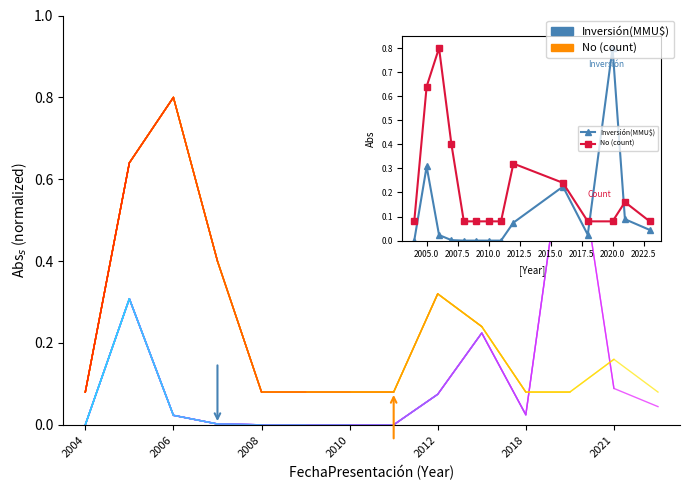

Does the chart display data point markers on the line(s)?

No